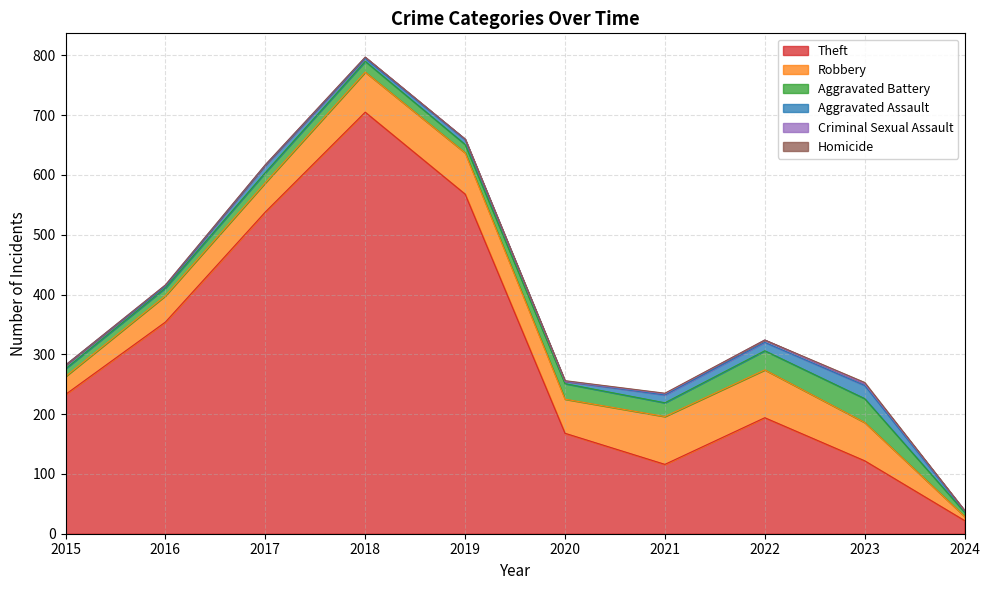

Is the value of Theft at 2018 greater than the value of Aggravated Assault at 2023?

Yes